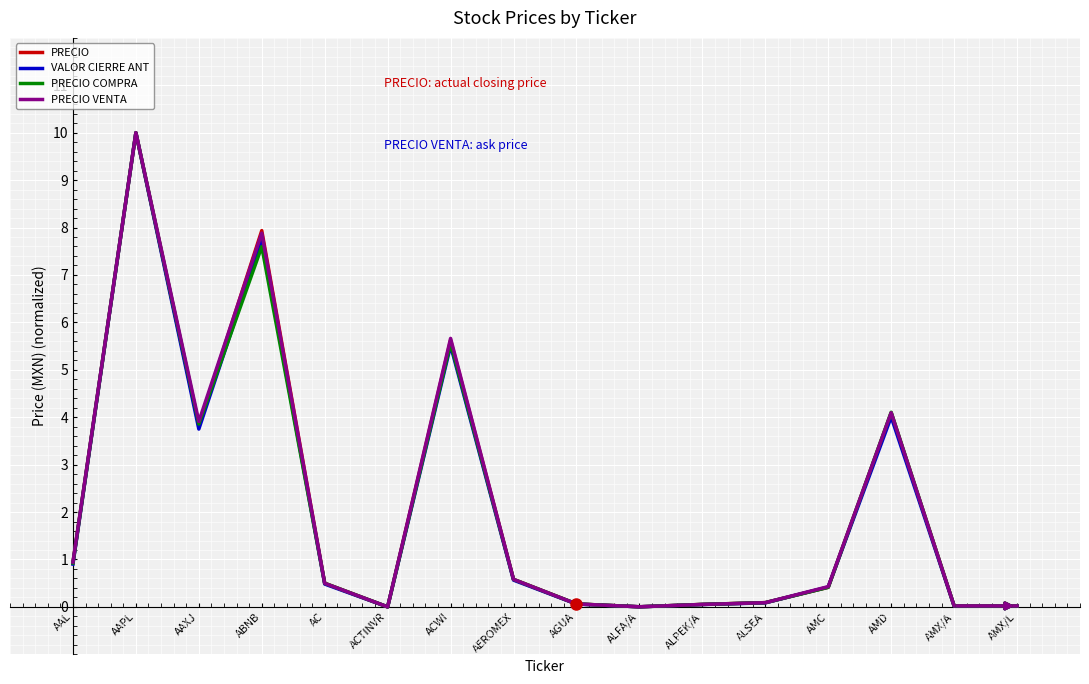

What position from the left is AAPL?

2